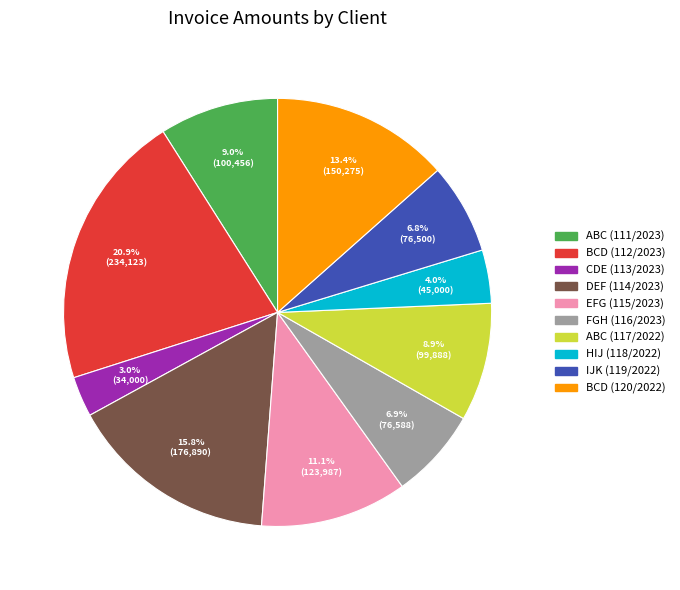

What is the smallest slice in the pie chart?

CDE (113/2023)